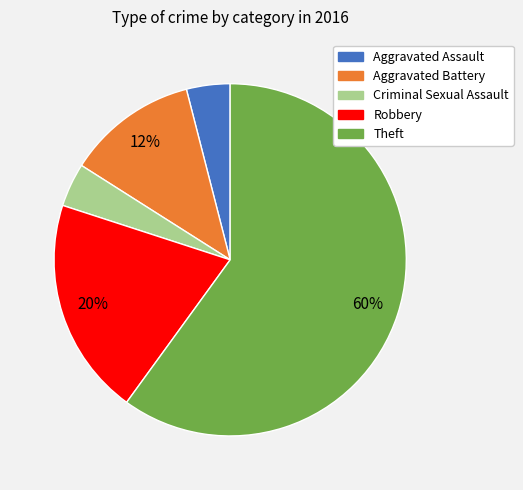

Is there a majority slice in this chart?

Yes